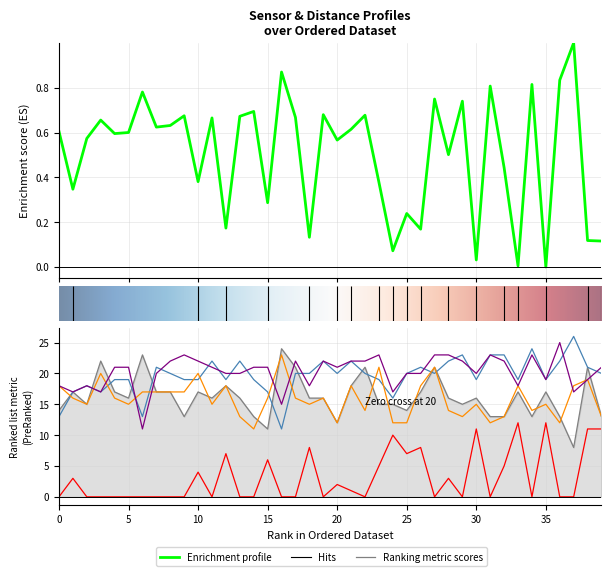

How many values in distance are above zero?

39